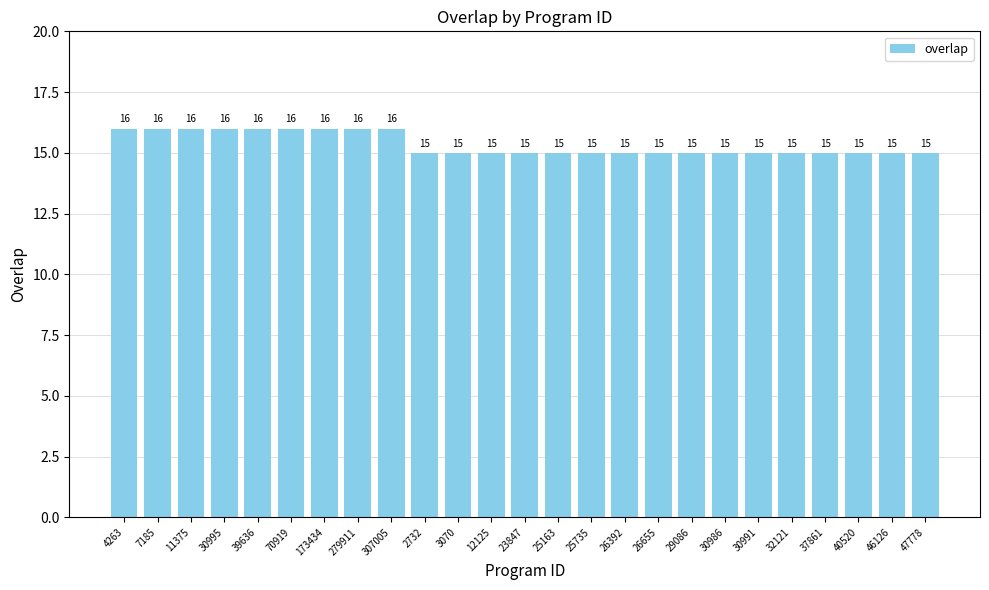

The chart shows a value of 27 at 2732. True or false?

False